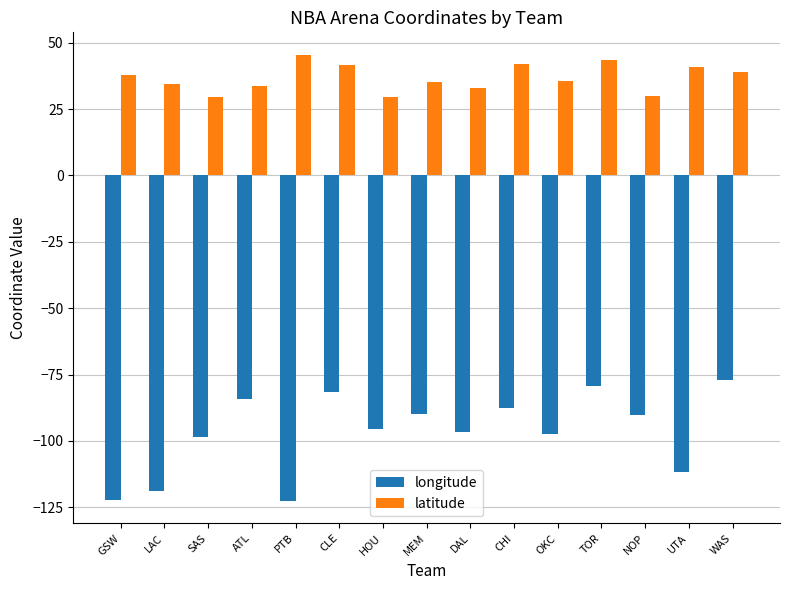

How many data points in longitude are less than -95?

8